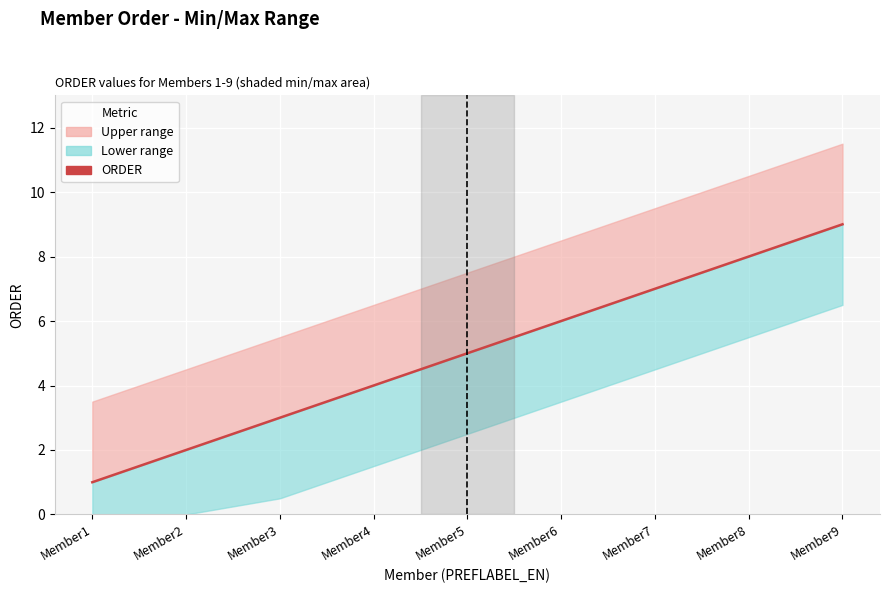

What is the sum of the values at Member8 and Member3?

11